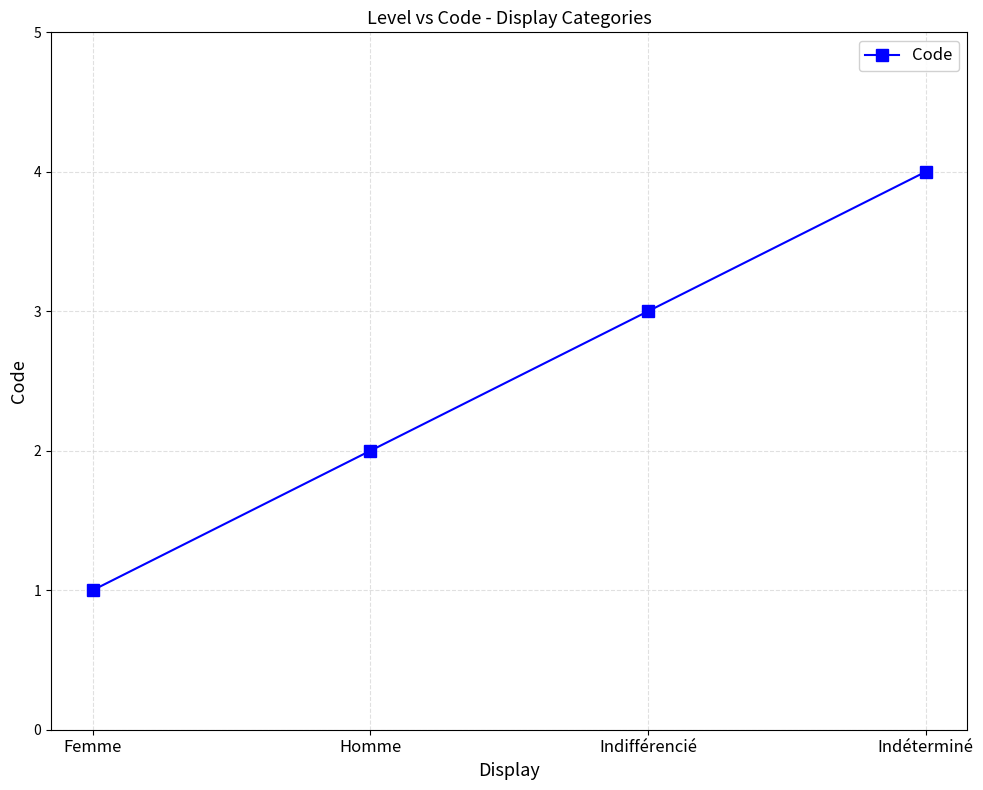

What value does the data have at Indéterminé?

4